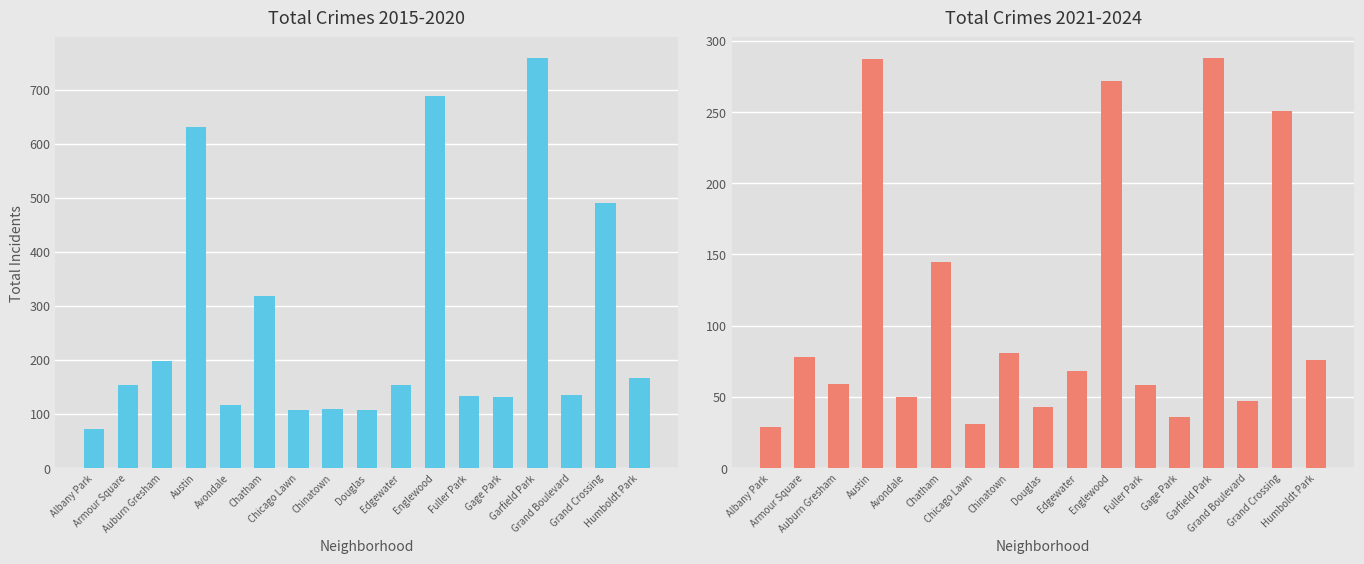

True or false: total_2015_2020 has a value of 55 at Armour Square.

False